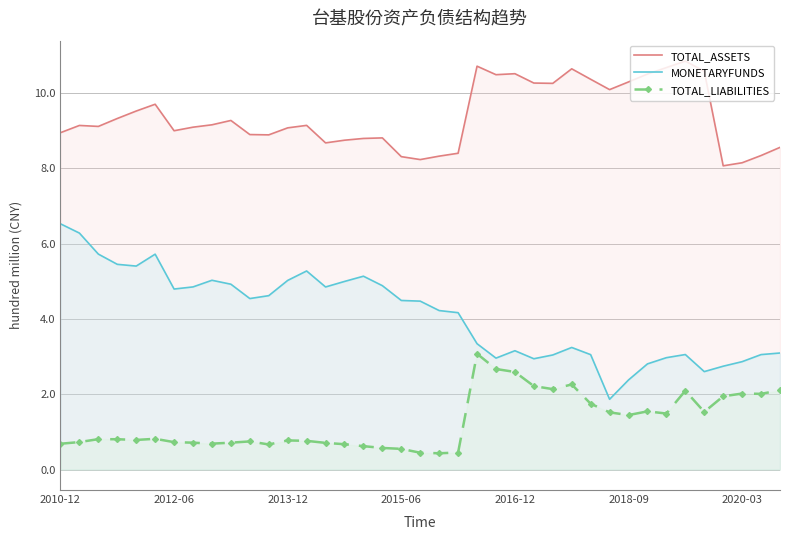

The TOTAL_ASSETS series shows 6.4 at 2016-12. True or false?

False